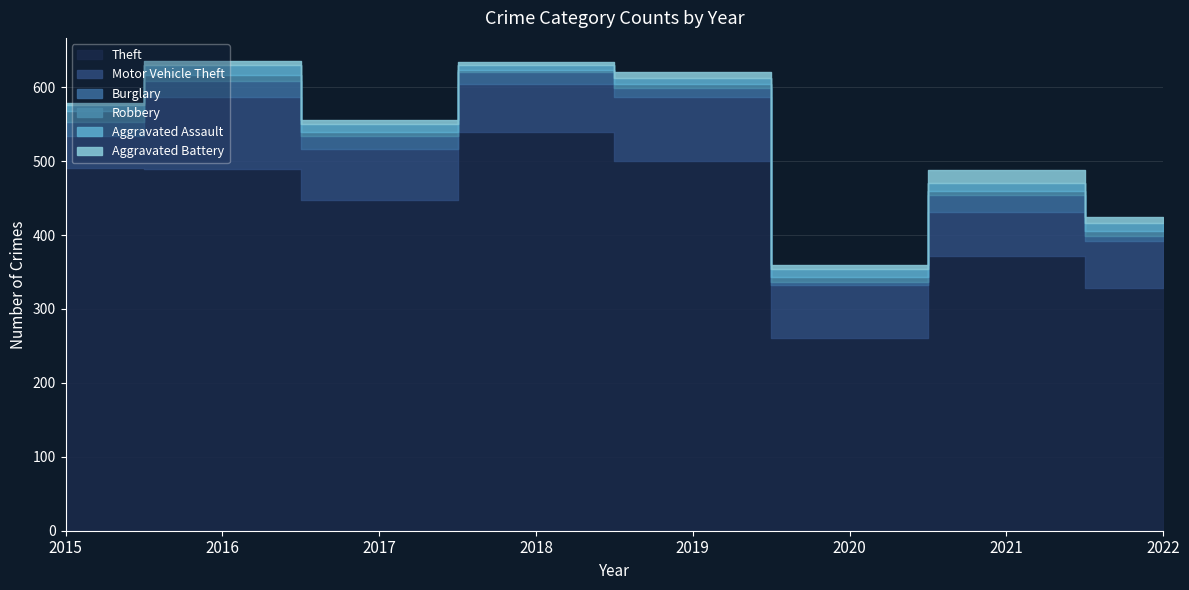

What is the value of the Theft point at the 1st from the left?

491